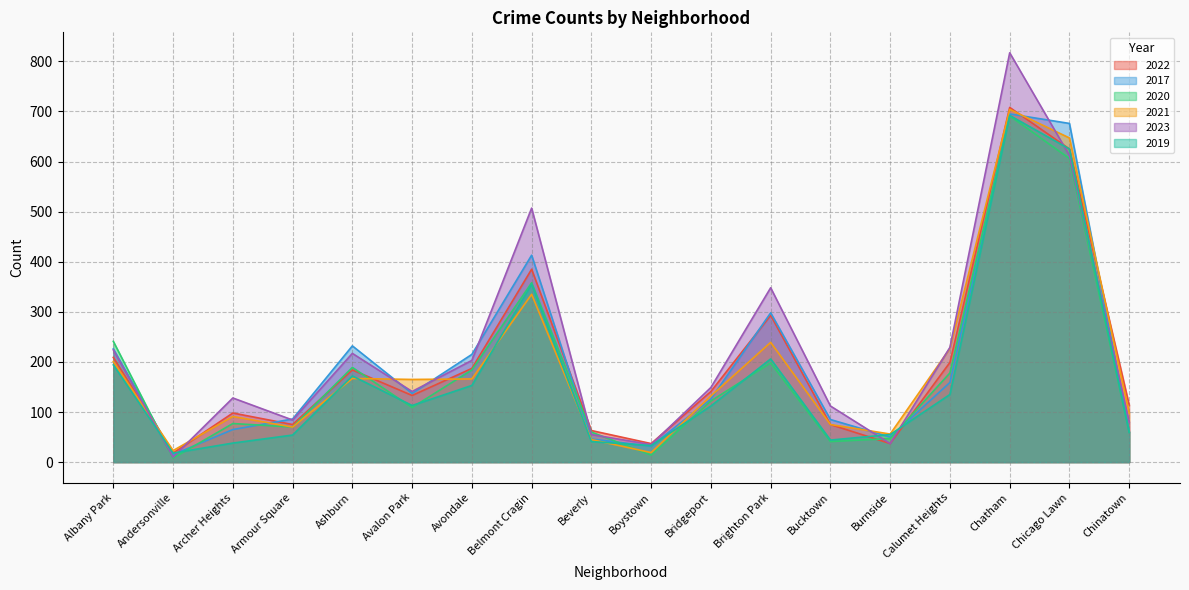

Is the value of 2023 at Ashburn greater than the value of 2019 at Avalon Park?

Yes